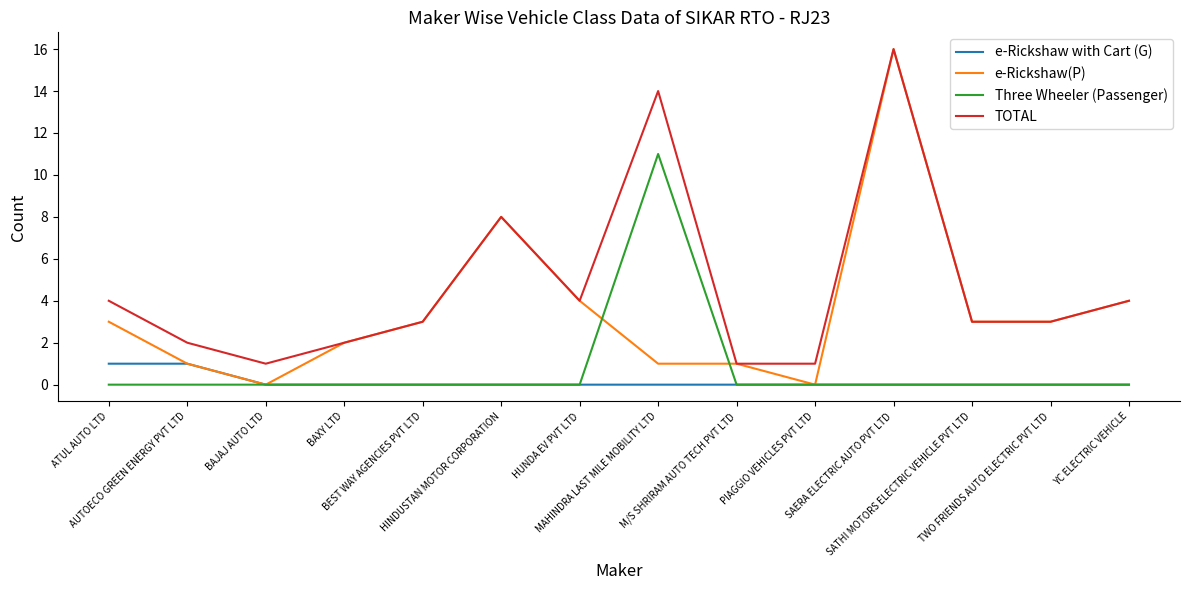

What is the greatest value displayed?

16